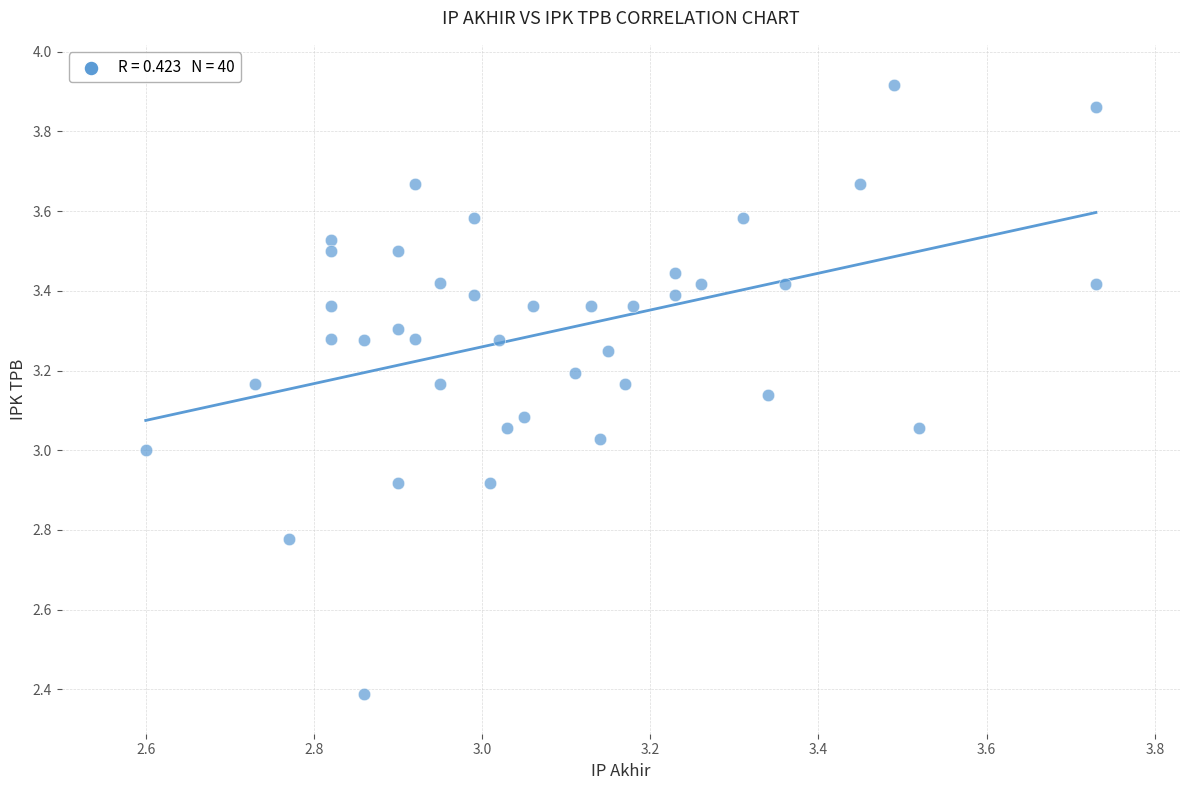

What is the range of Y values (max minus min)?

1.5